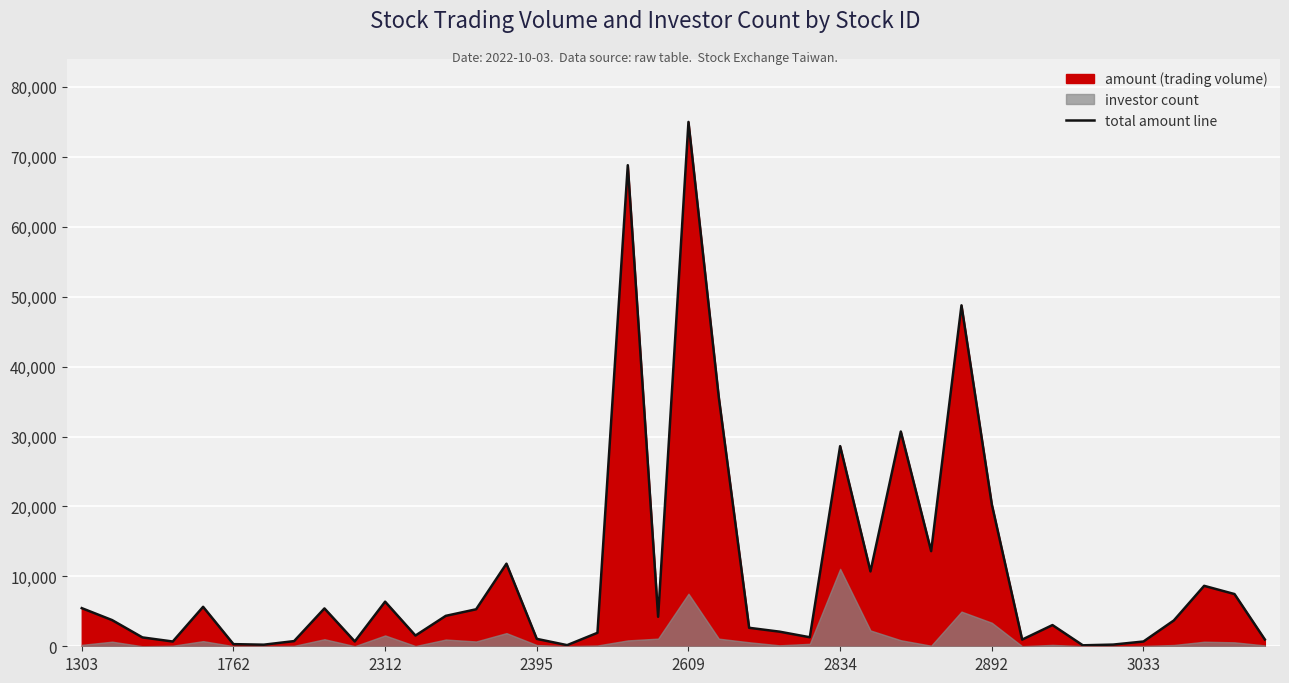

True or false: the data has more than 1 interior local peaks.

True